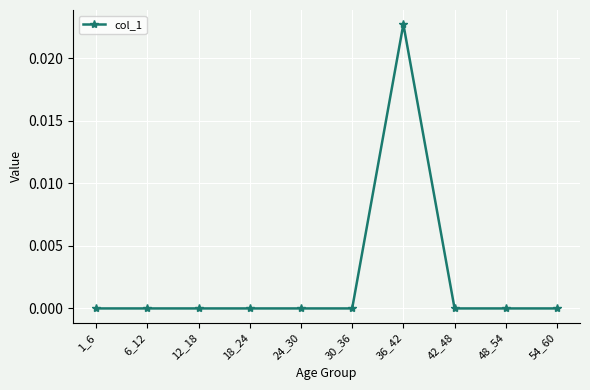

Between 36_42 and 42_48, which is larger?

36_42